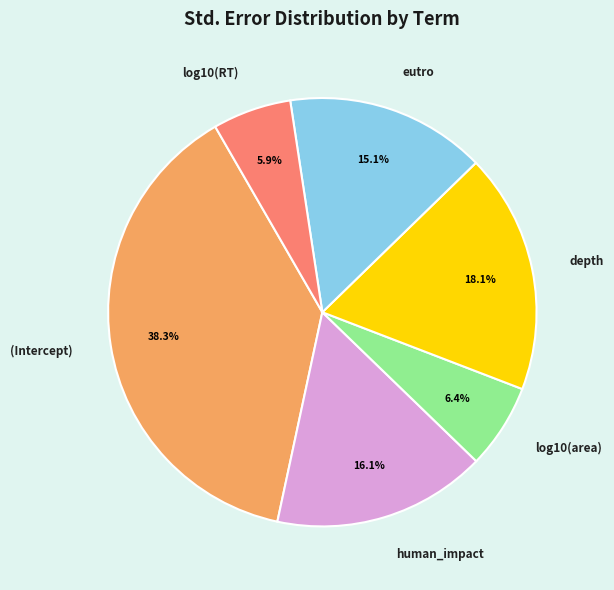

True or false: log10(RT) accounts for 6% of the total.

True